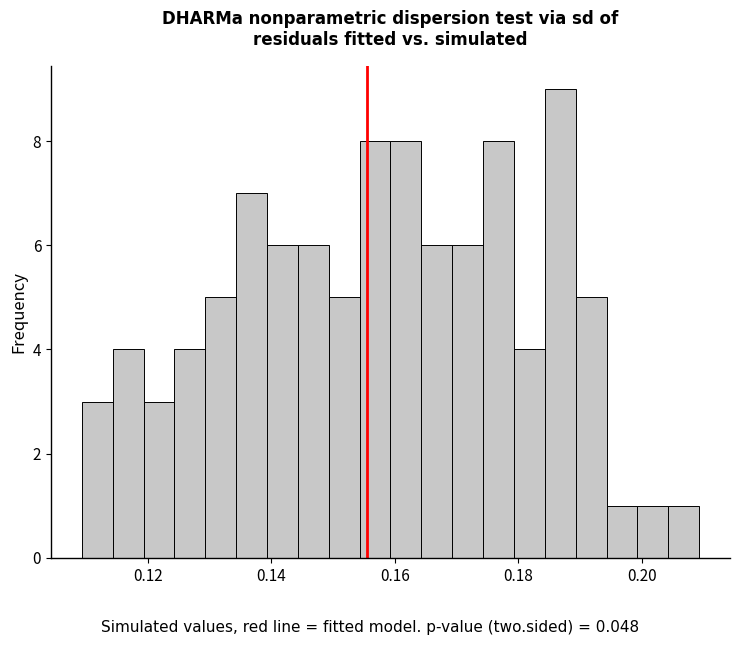

Read against the x-axis, roughly where is the centre of the tallest bar?

0.186